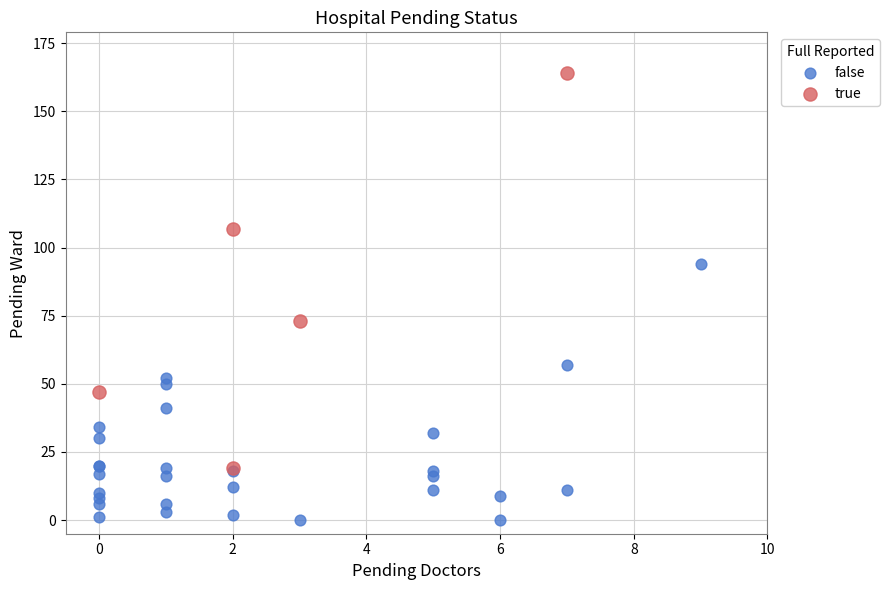

Which series contains the highest Y value?

true